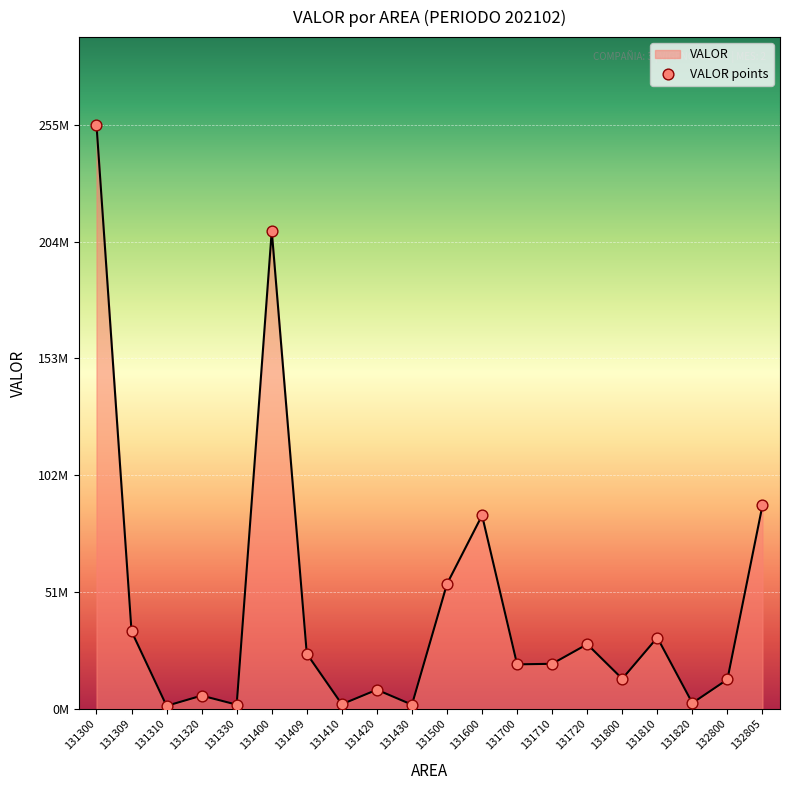

Between 131309 and 131720, which is larger?

131309